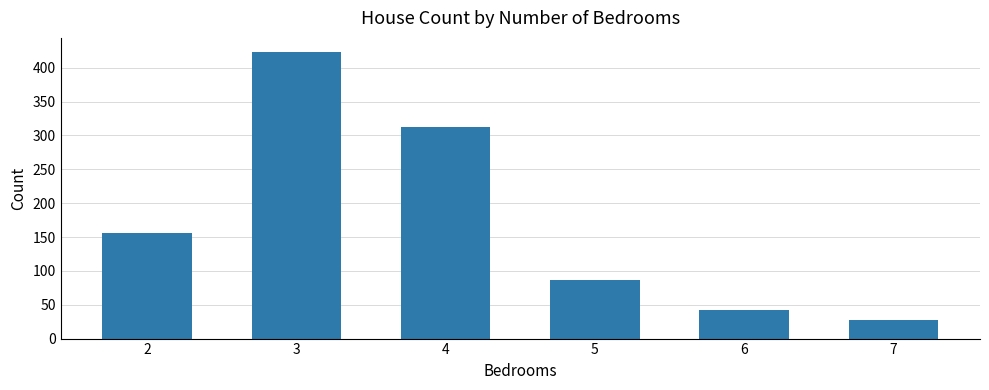

Reading left to right, list all the values displayed in this chart.

2=156	3=423	4=312	5=87	6=42	7=27